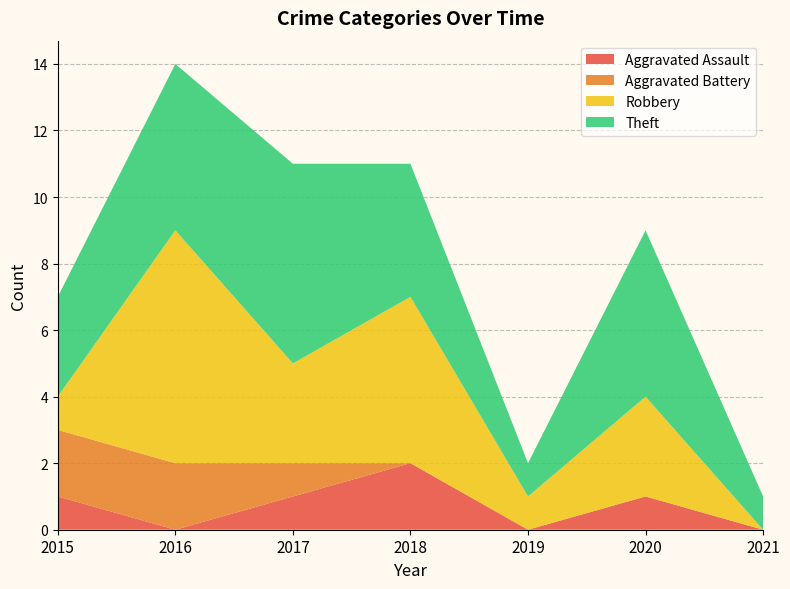

Reading left to right, transcribe all the data shown in this chart.

Aggravated Assault: 1	0	1	2	0	1	0
Aggravated Battery: 2	2	1	0	0	0	0
Robbery: 1	7	3	5	1	3	0
Theft: 3	5	6	4	1	5	1